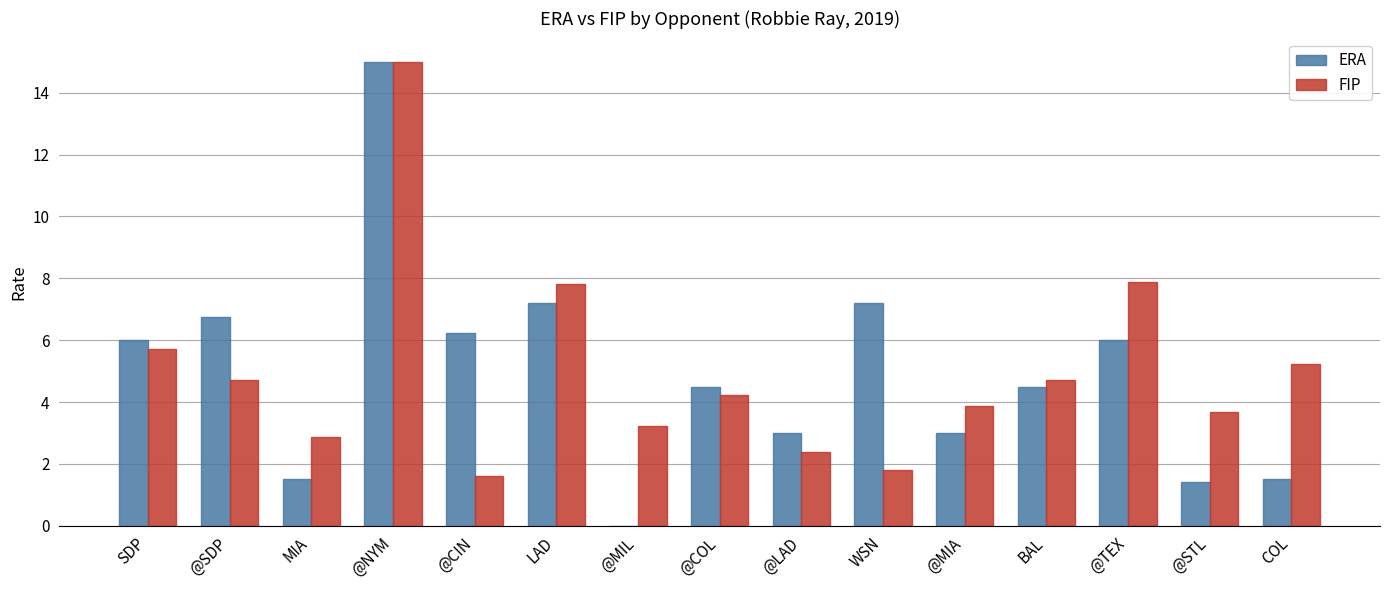

What is the sum of all ERA values?

73.8